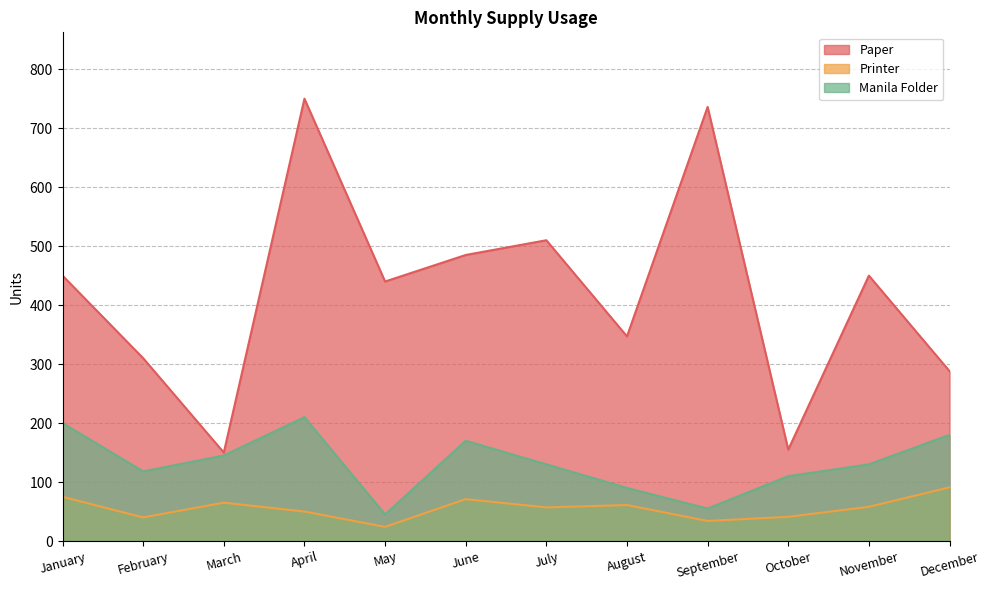

Which label corresponds to the smallest value in the chart?

May